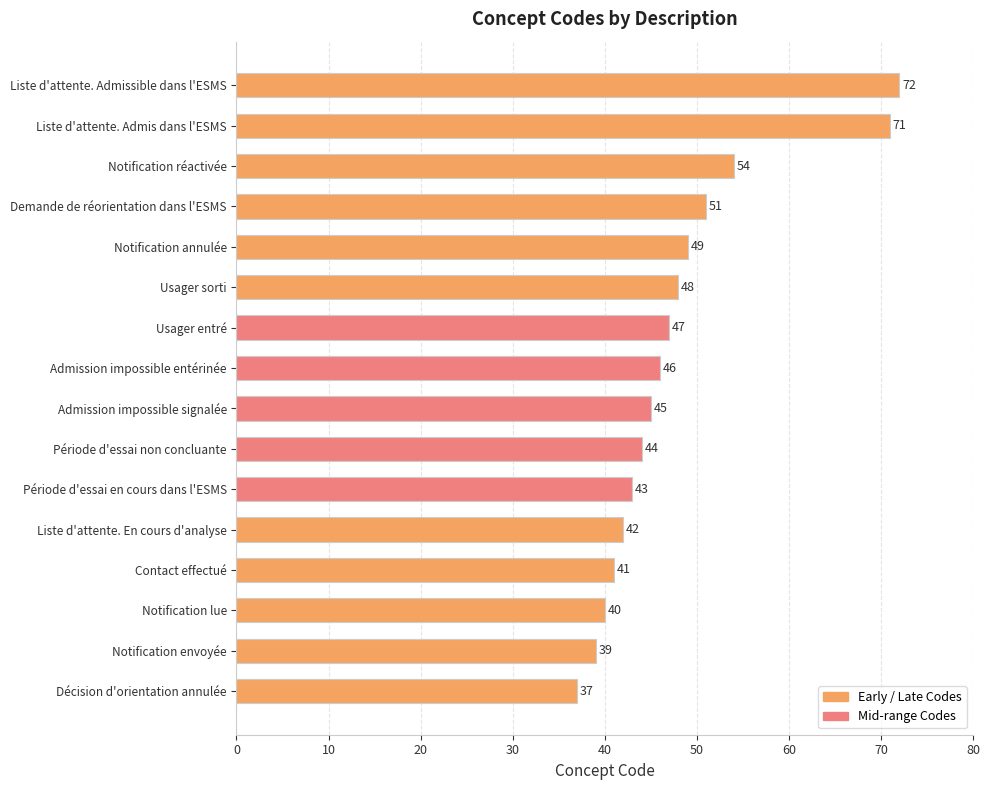

The chart shows a value of 70 at Notification envoyée. True or false?

False